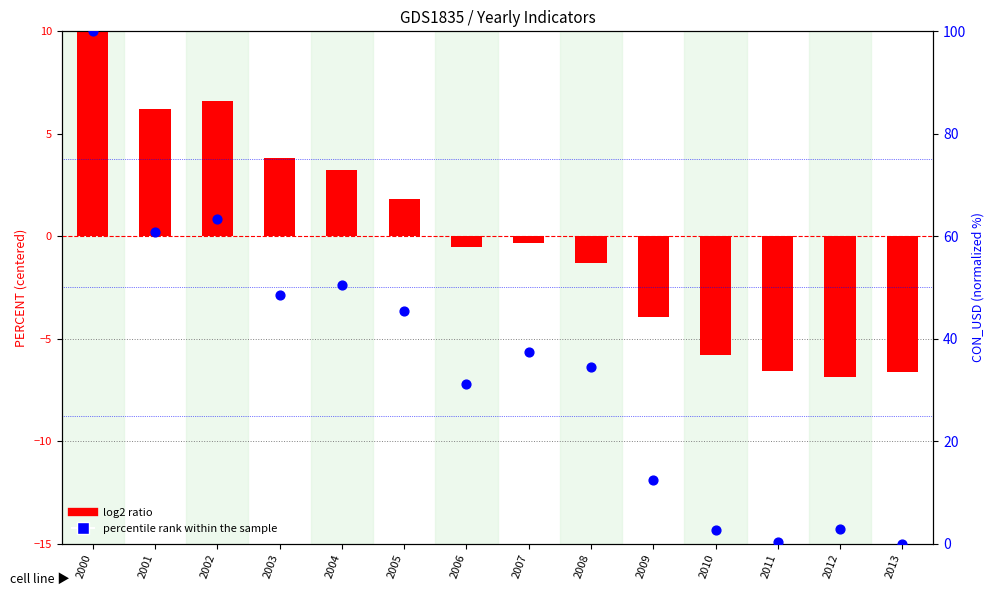

Is the value of percentile rank within the sample at 2012 greater than the value of log2 ratio at 2005?

Yes